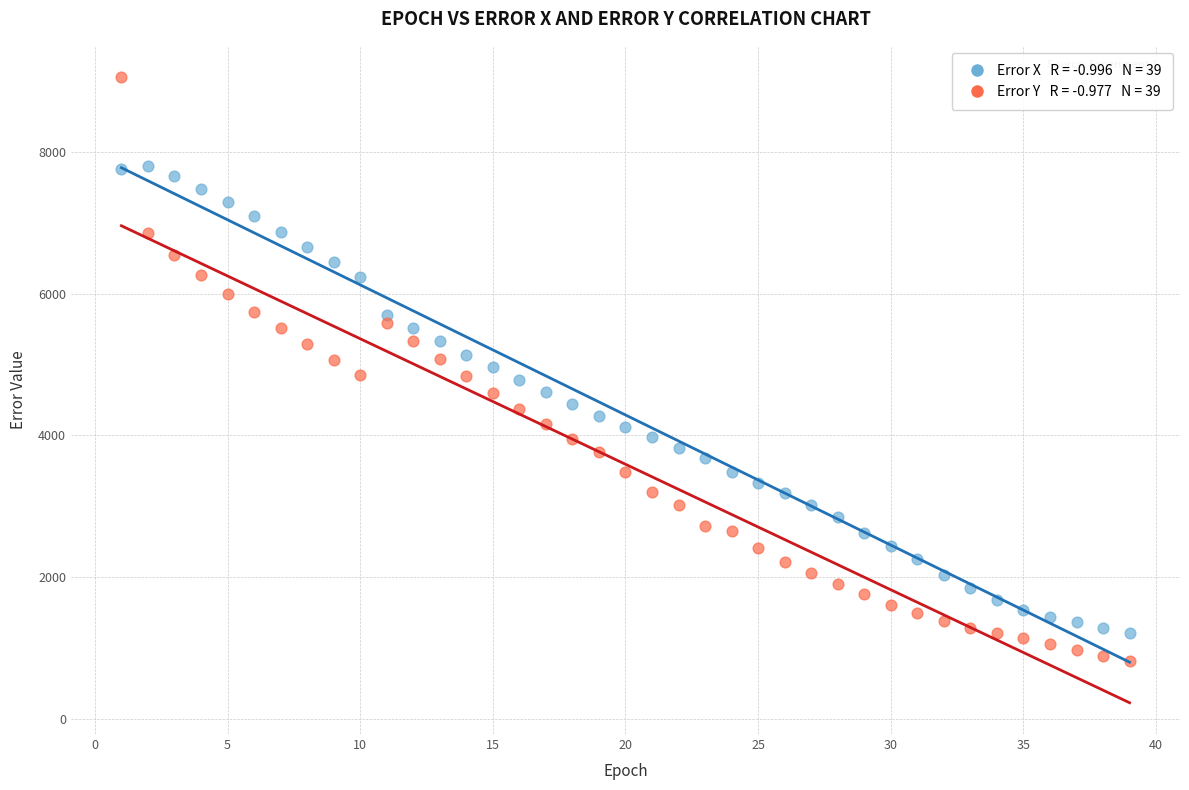

Across all data points, what is the range of Y values (max minus min)?

8220.2